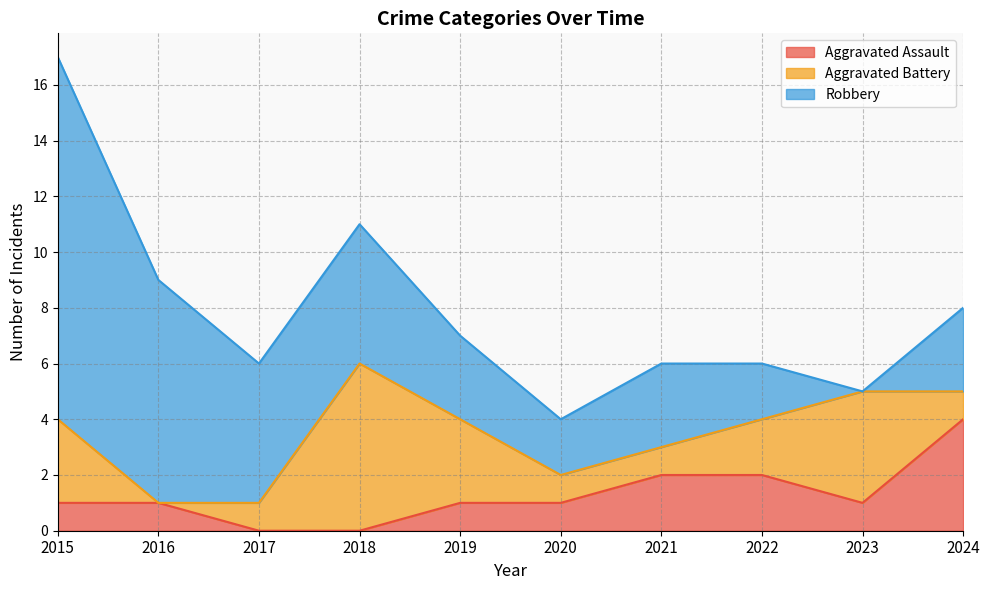

How many distinct data groups are displayed?

3